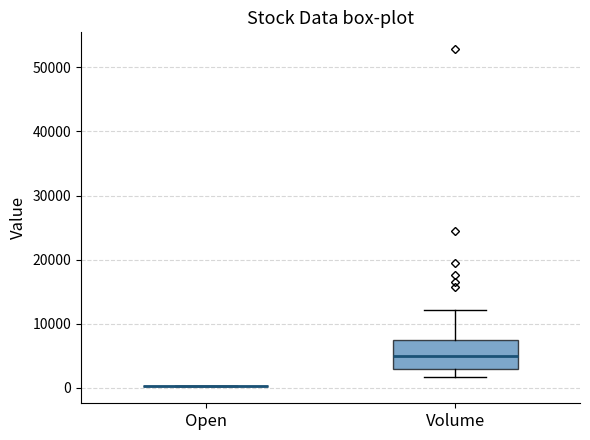

Where does the lower whisker of the box for Volume end on the y-axis? The values are not printed on the chart, so give them approximately, as read against the axis.

2000